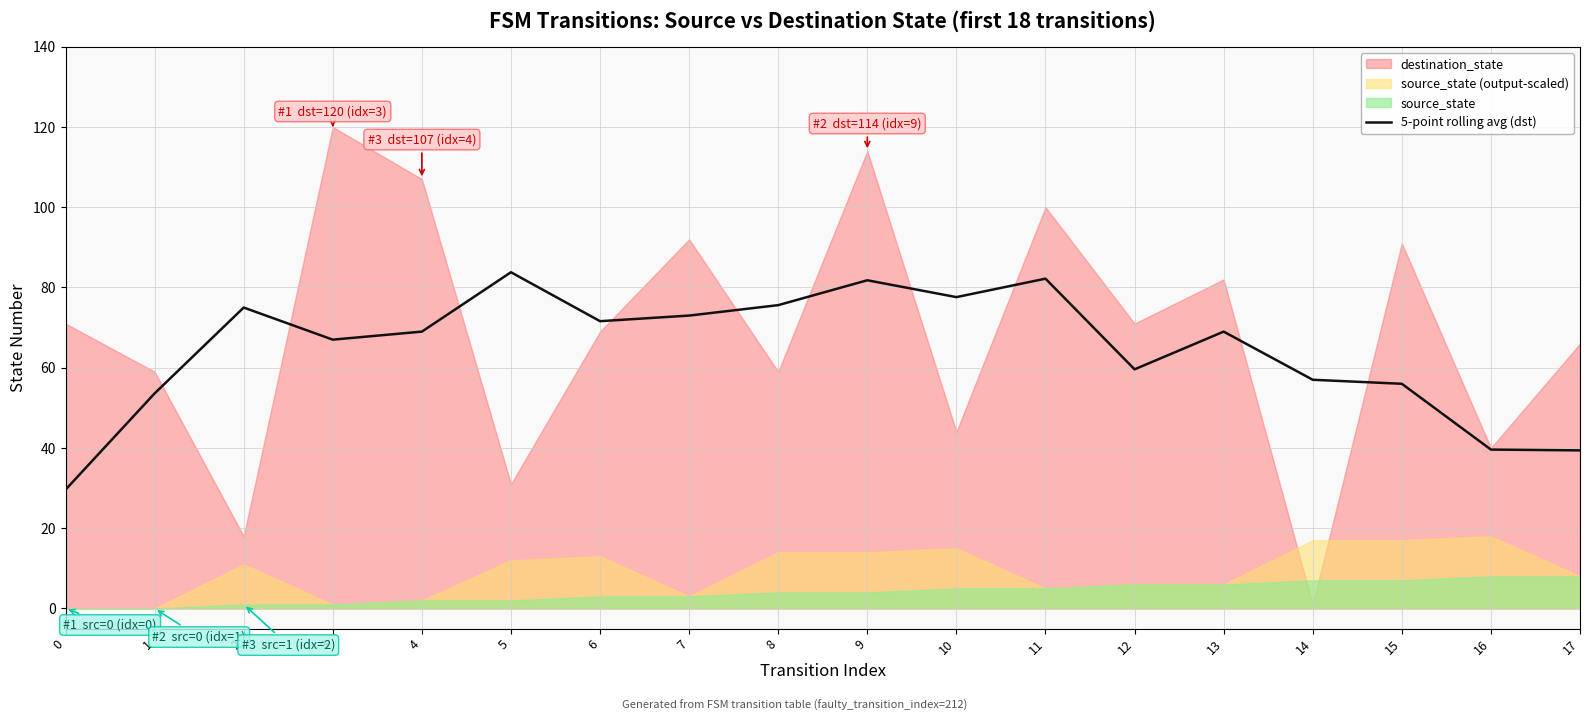

Where is the first local minimum?

3